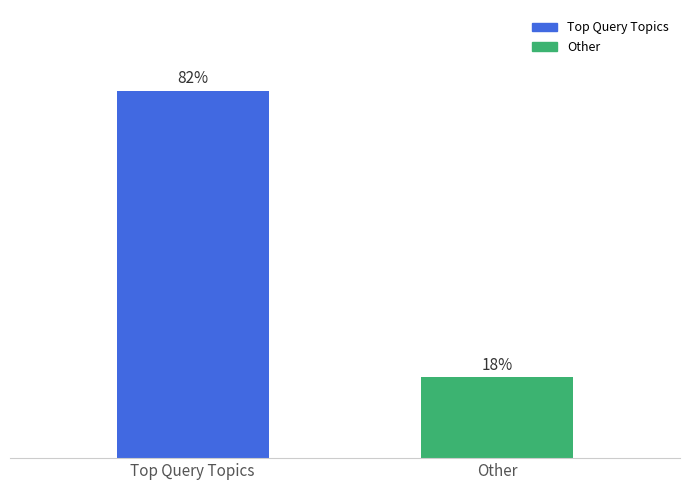

What is the label of the 1st bar from the left?

Top Query Topics